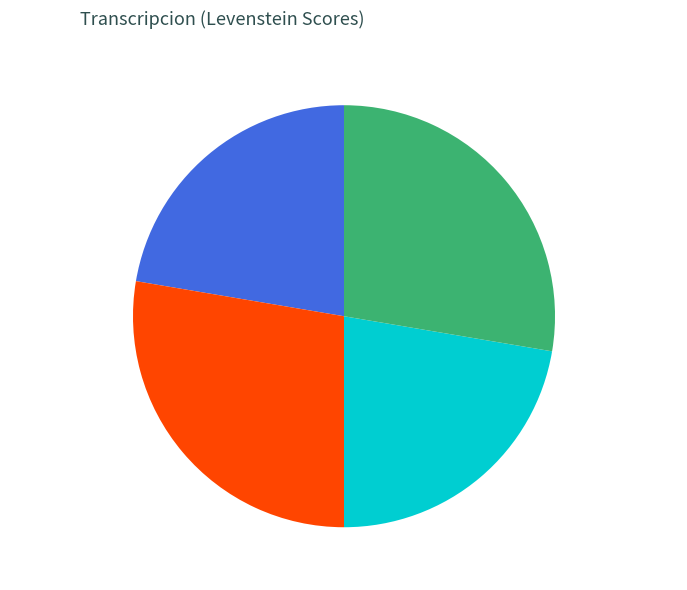

To the nearest percent, what is the average slice percentage?

25%